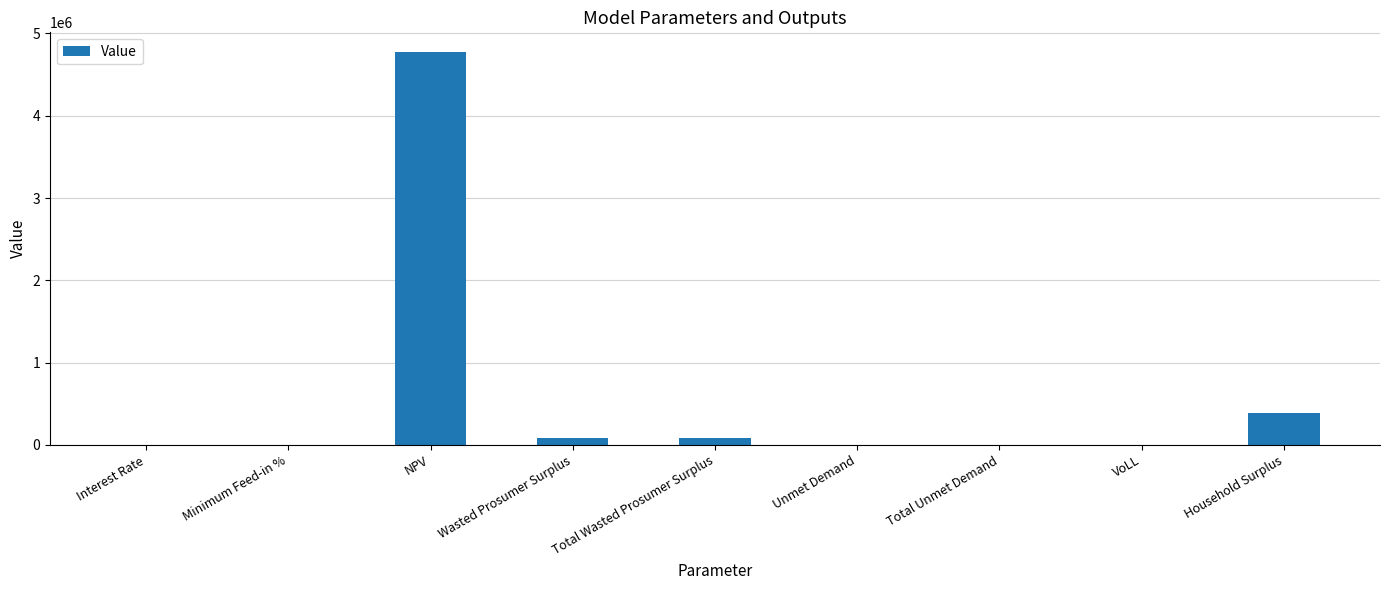

True or false: the data shows 608129.4 at Household Surplus.

False